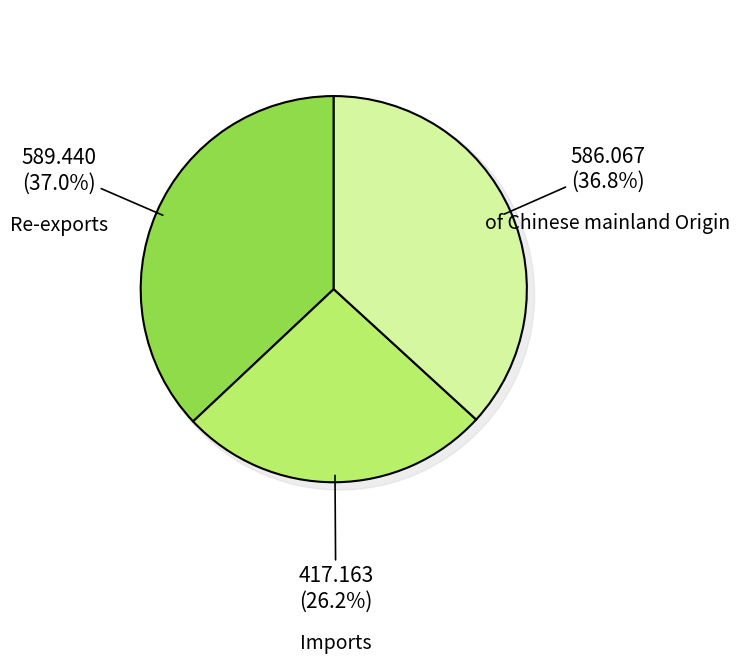

How many slices are in this pie chart?

3